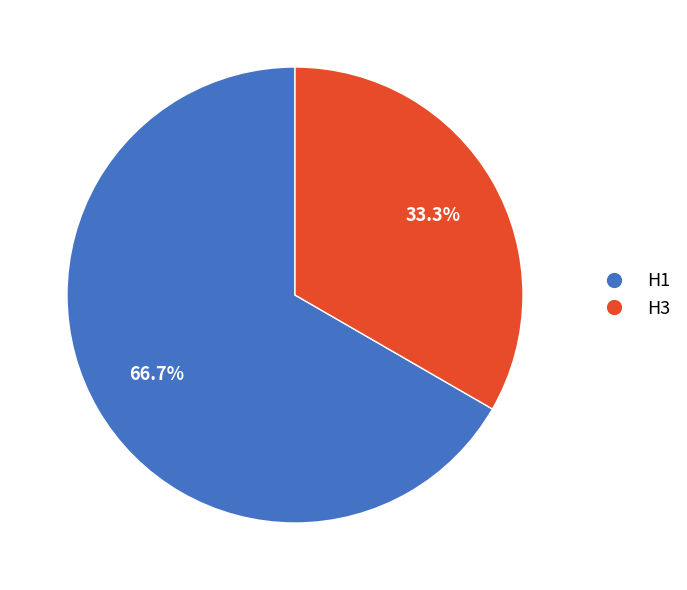

Count the number of slices in the pie.

2